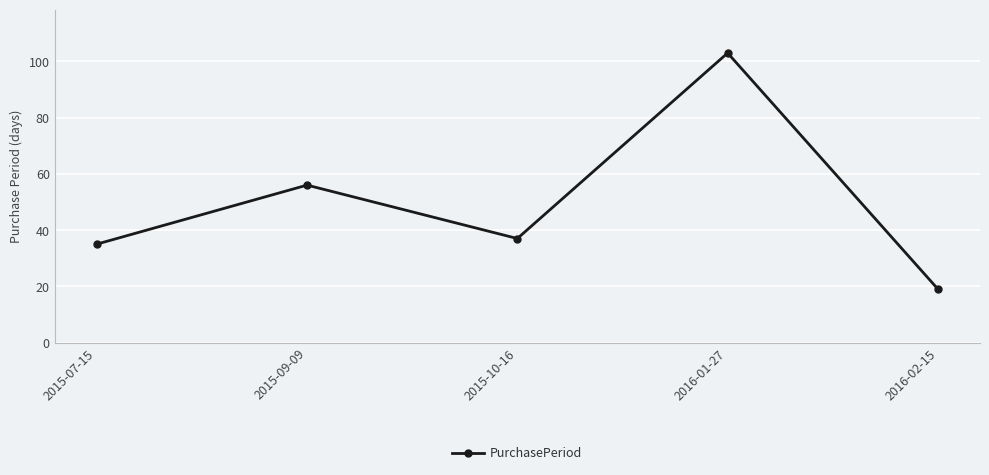

What position from the left is 2015-07-15?

1